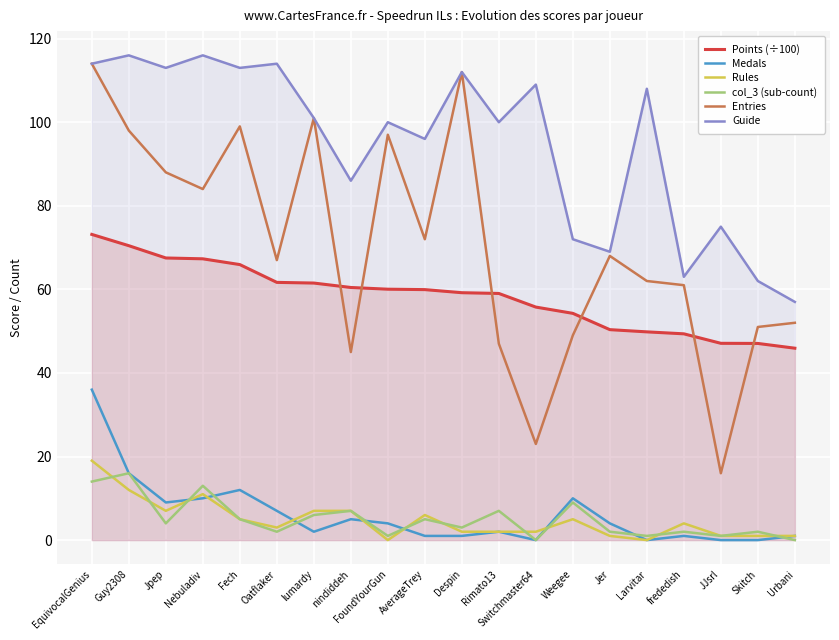

What is the label of the 16th point from the left?

Larvitar